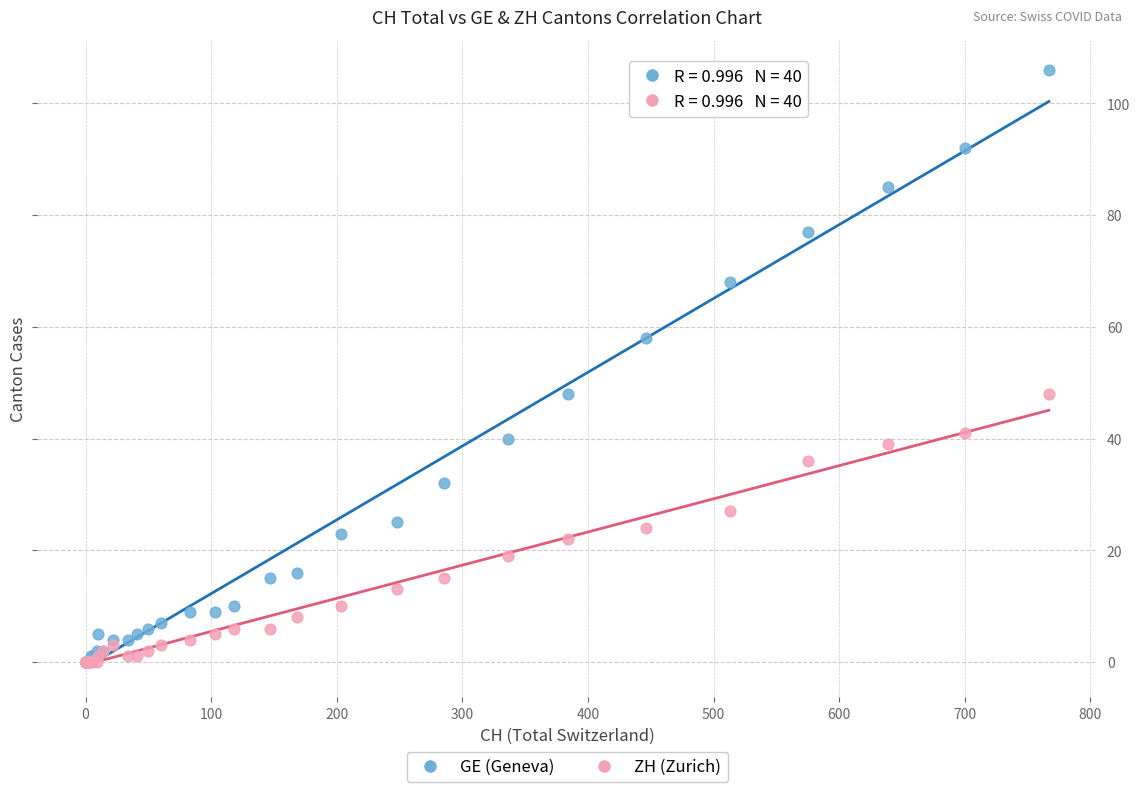

Which series has the largest Y range (max minus min)?

GE (Geneva)